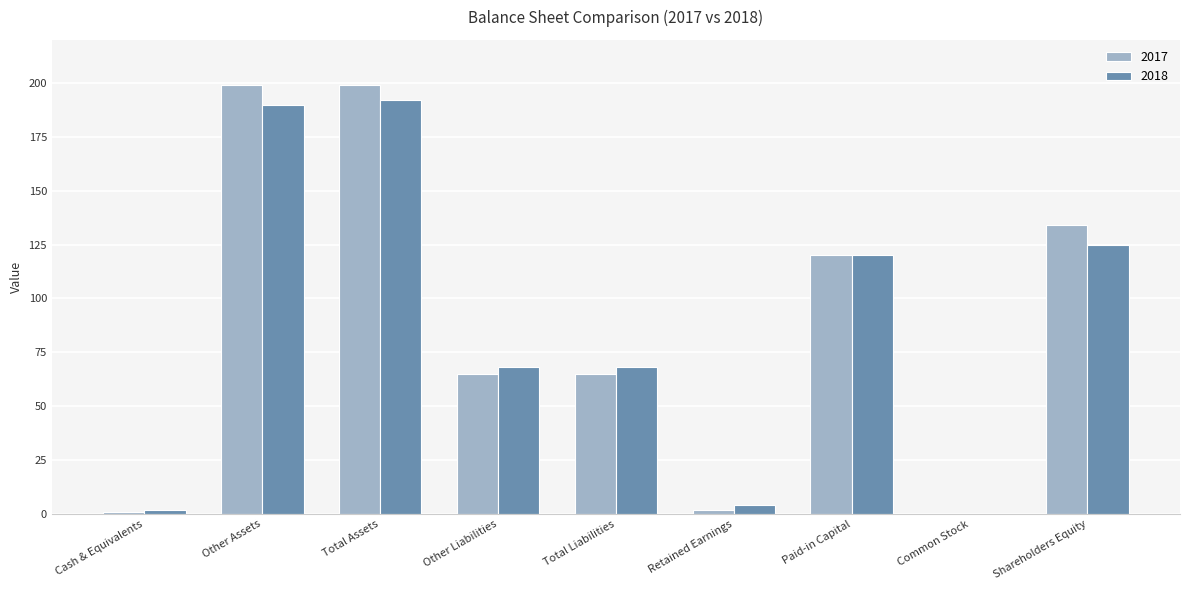

Is the value of 2017 at Retained Earnings greater than the value of 2018 at Other Assets?

No